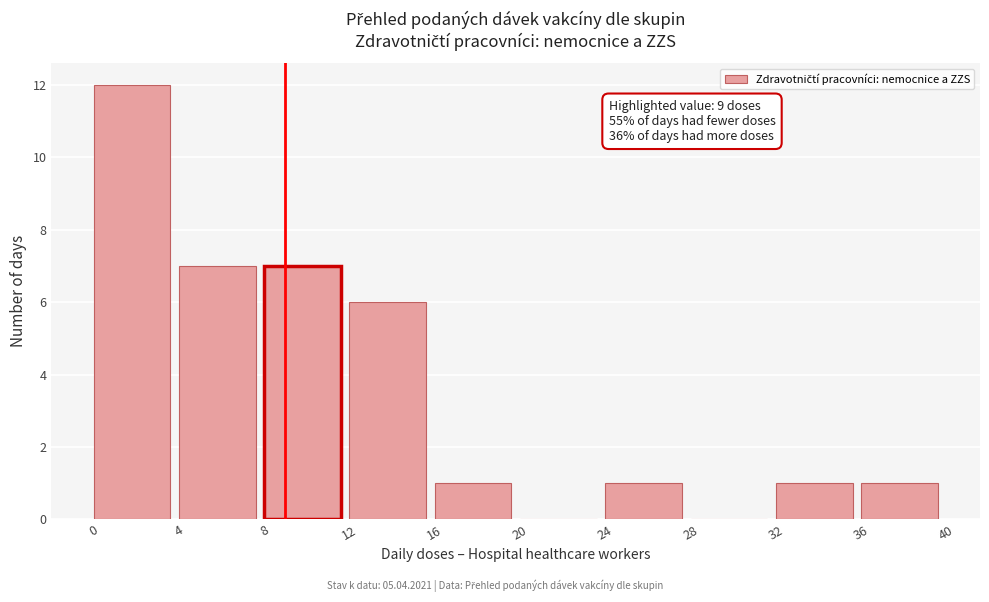

Over which range of the x-axis is the bar tallest?

0 to 4